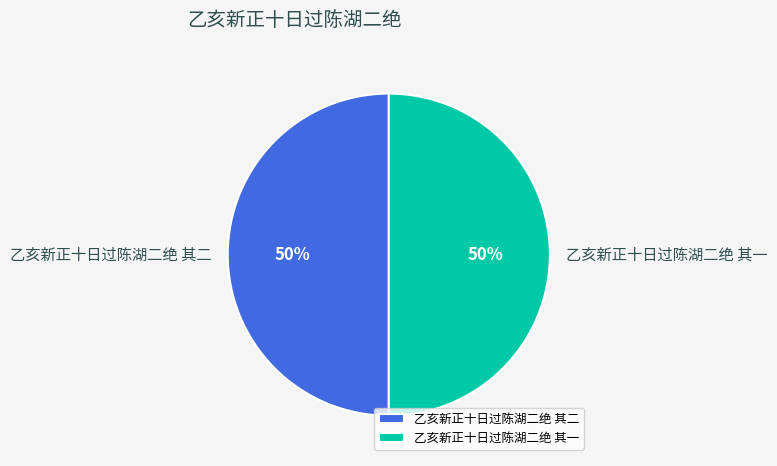

The 乙亥新正十日过陈湖二绝 其二 slice represents 42% of the pie. True or false?

False